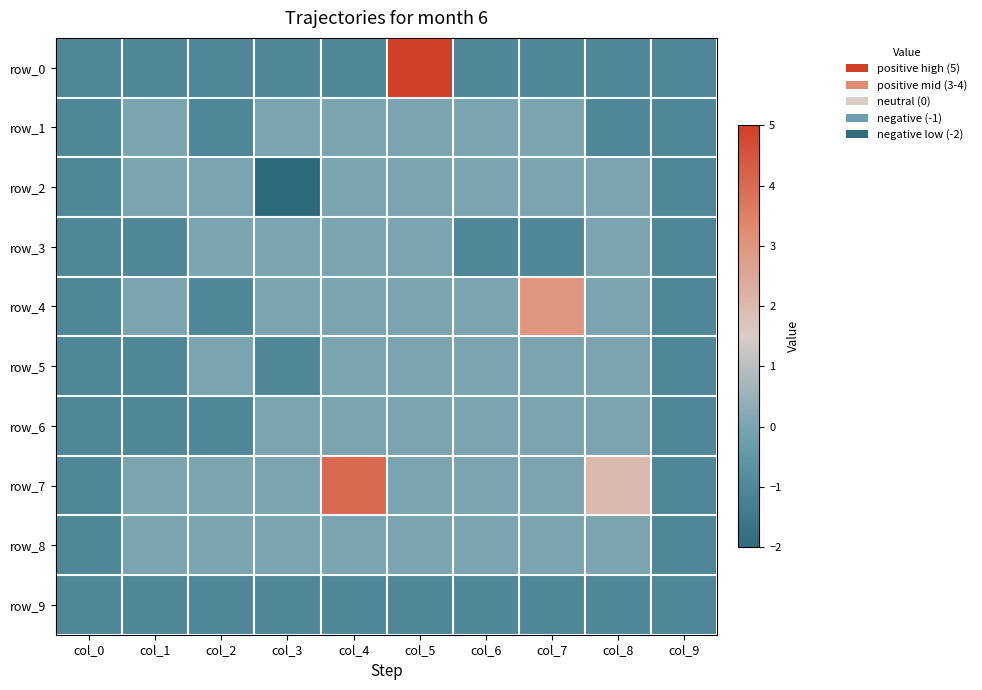

What is the highest value of the row_7 series?

4